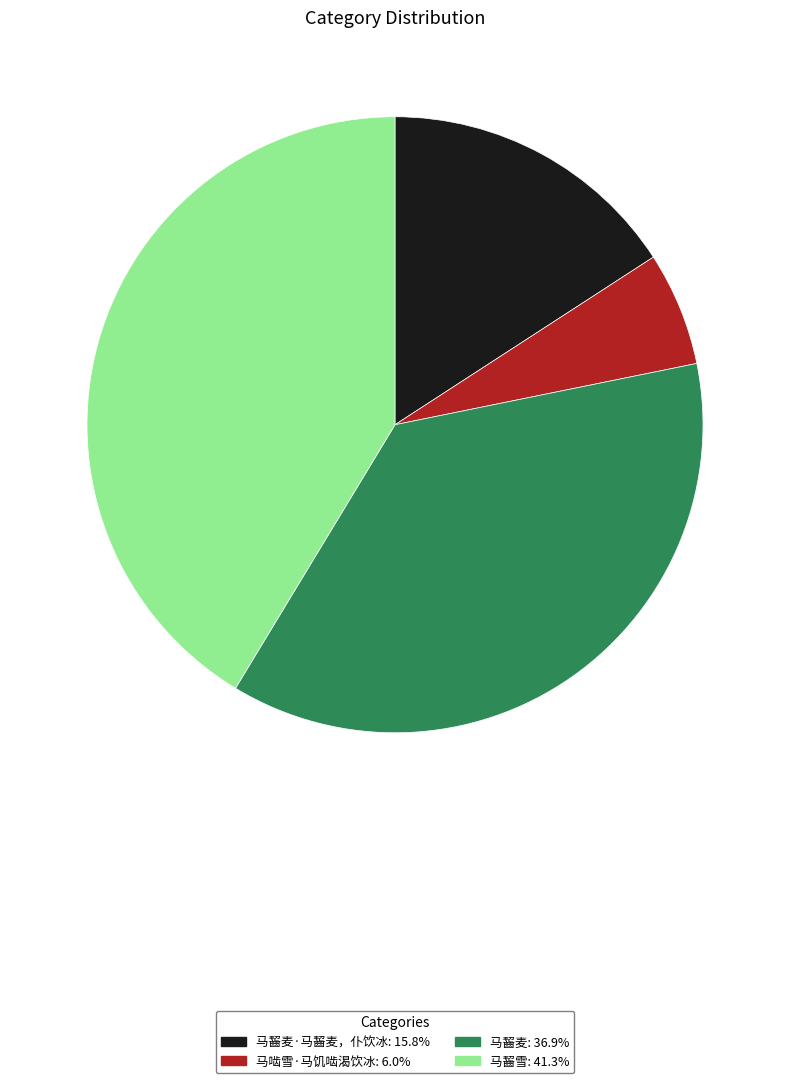

Is there a majority slice in this chart?

No